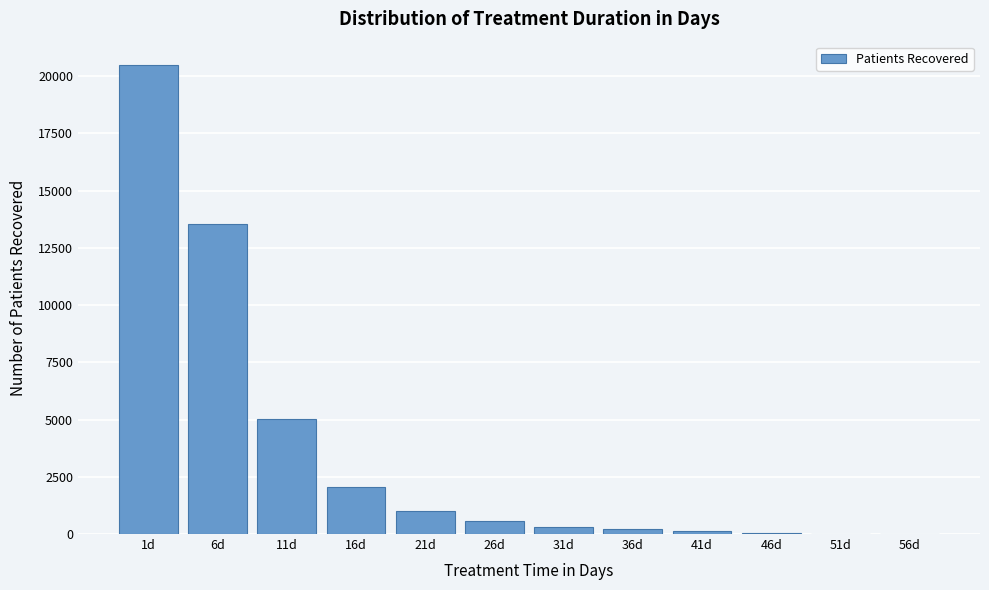

The value at 16d is 2061. True or false?

True